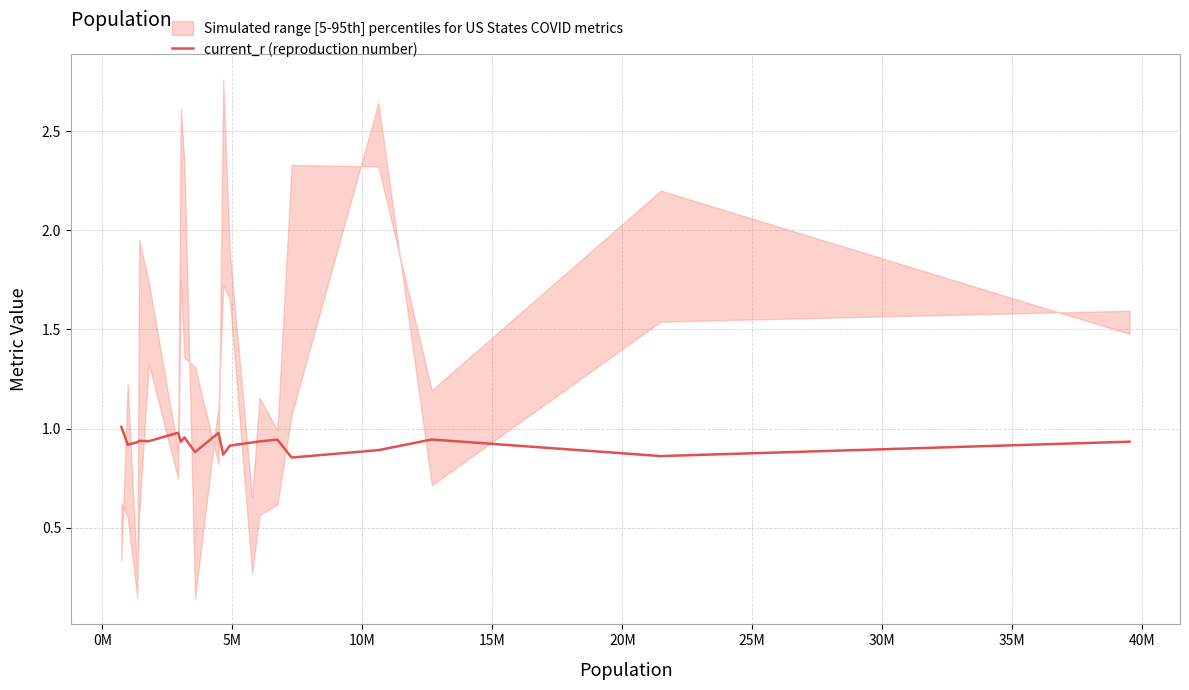

The chart shows a value of 1.6 at 0M. True or false?

False